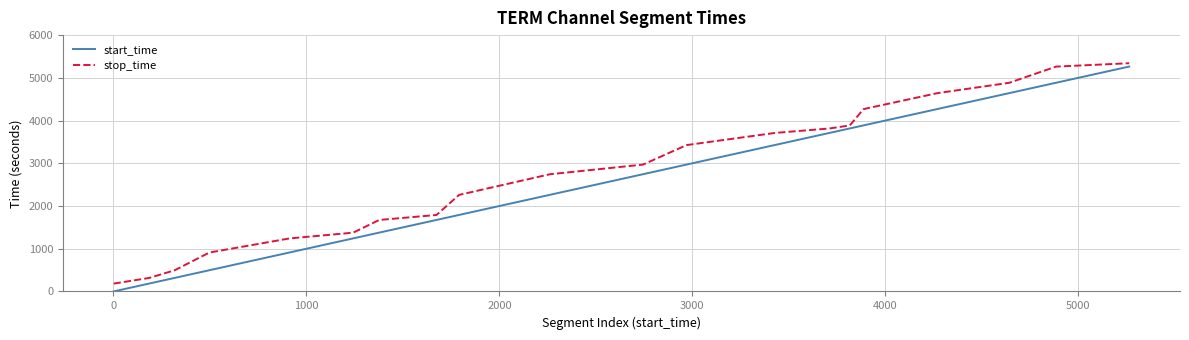

What is the difference between the maximum and minimum values in the start_time series?

5263